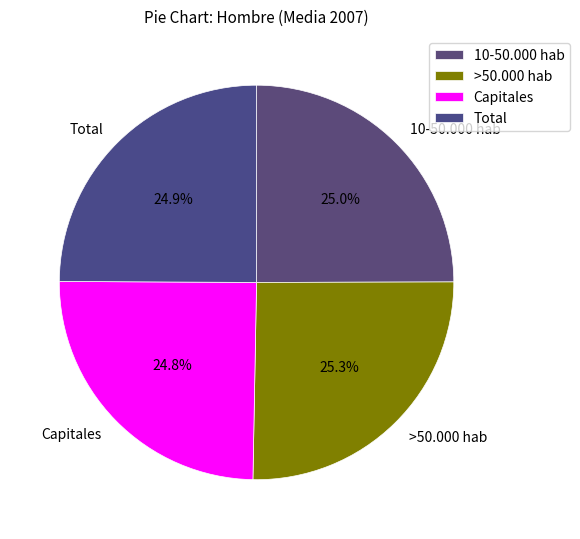

How much of the chart is everything except Capitales?

75.2%